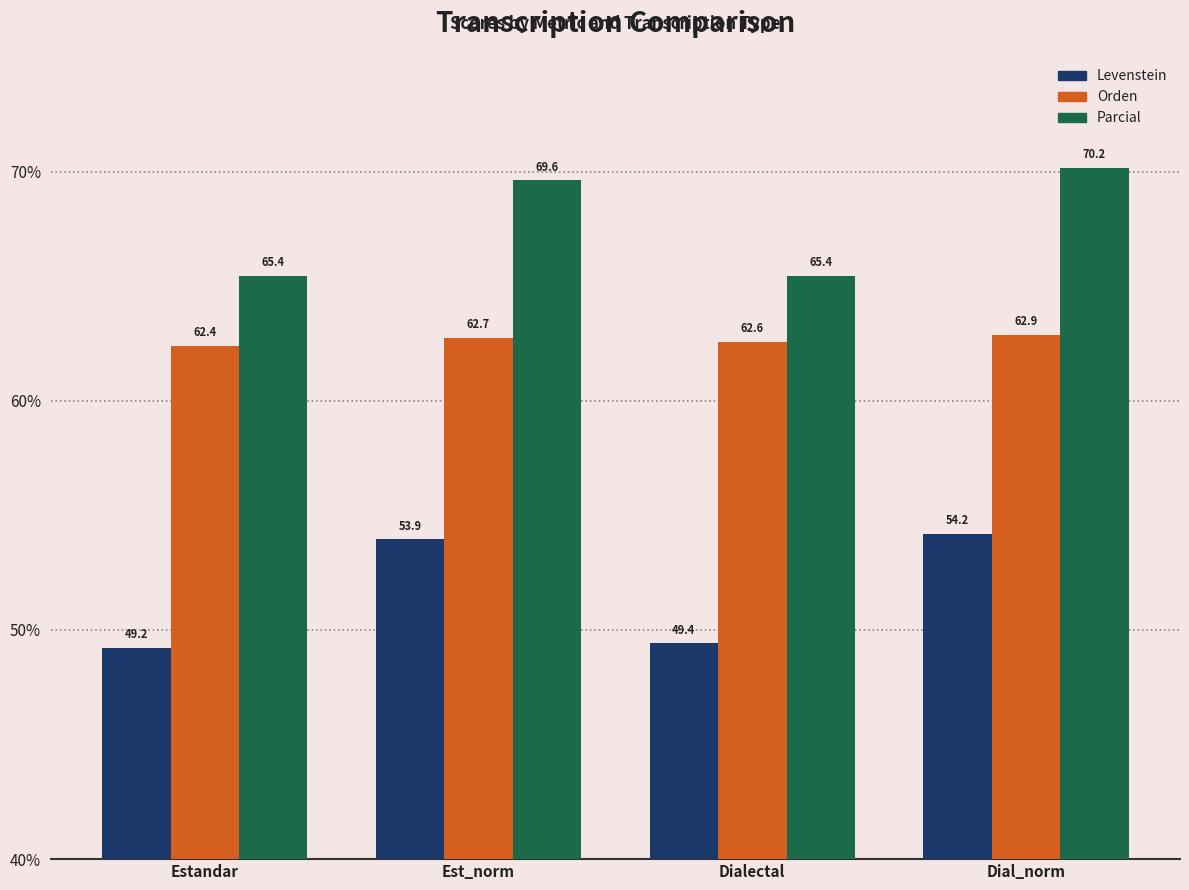

Reading right to left, transcribe all the data shown in this chart.

Levenstein: Dial_norm=54.2	Dialectal=49.4	Est_norm=53.9	Estandar=49.2
Orden: Dial_norm=62.9	Dialectal=62.6	Est_norm=62.7	Estandar=62.4
Parcial: Dial_norm=70.2	Dialectal=65.4	Est_norm=69.6	Estandar=65.4